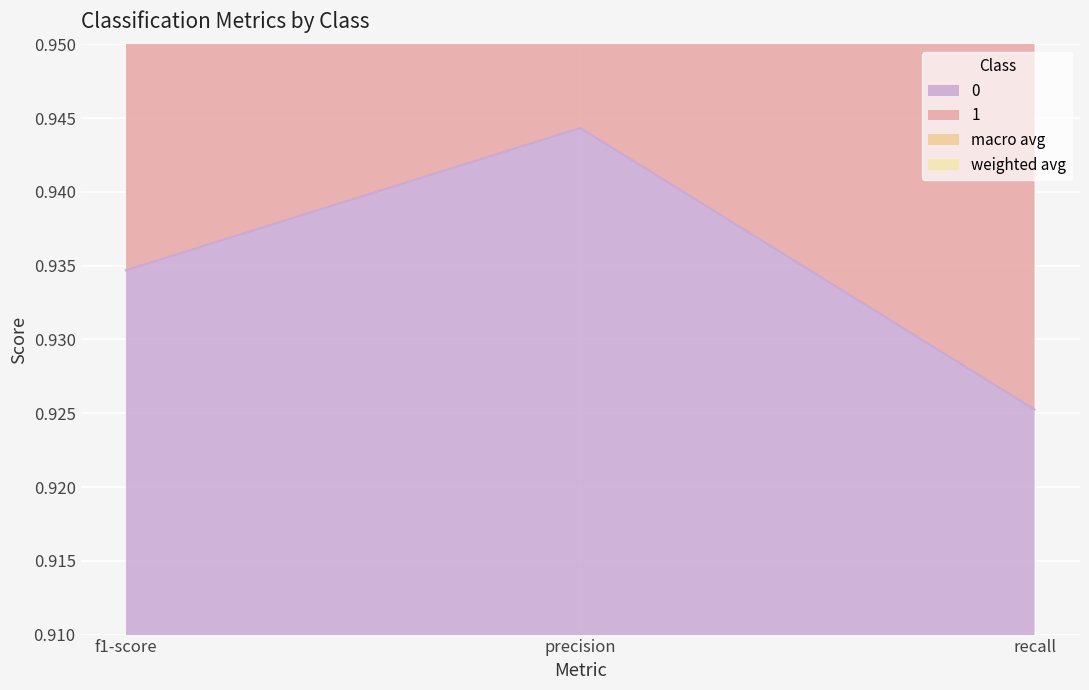

Between f1-score and recall, which is larger?

f1-score